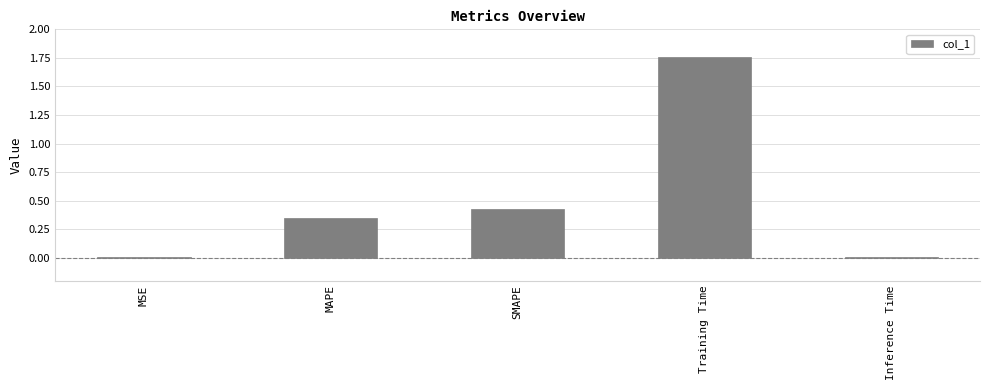

What is the change in value from MAPE to SMAPE?

+0.1